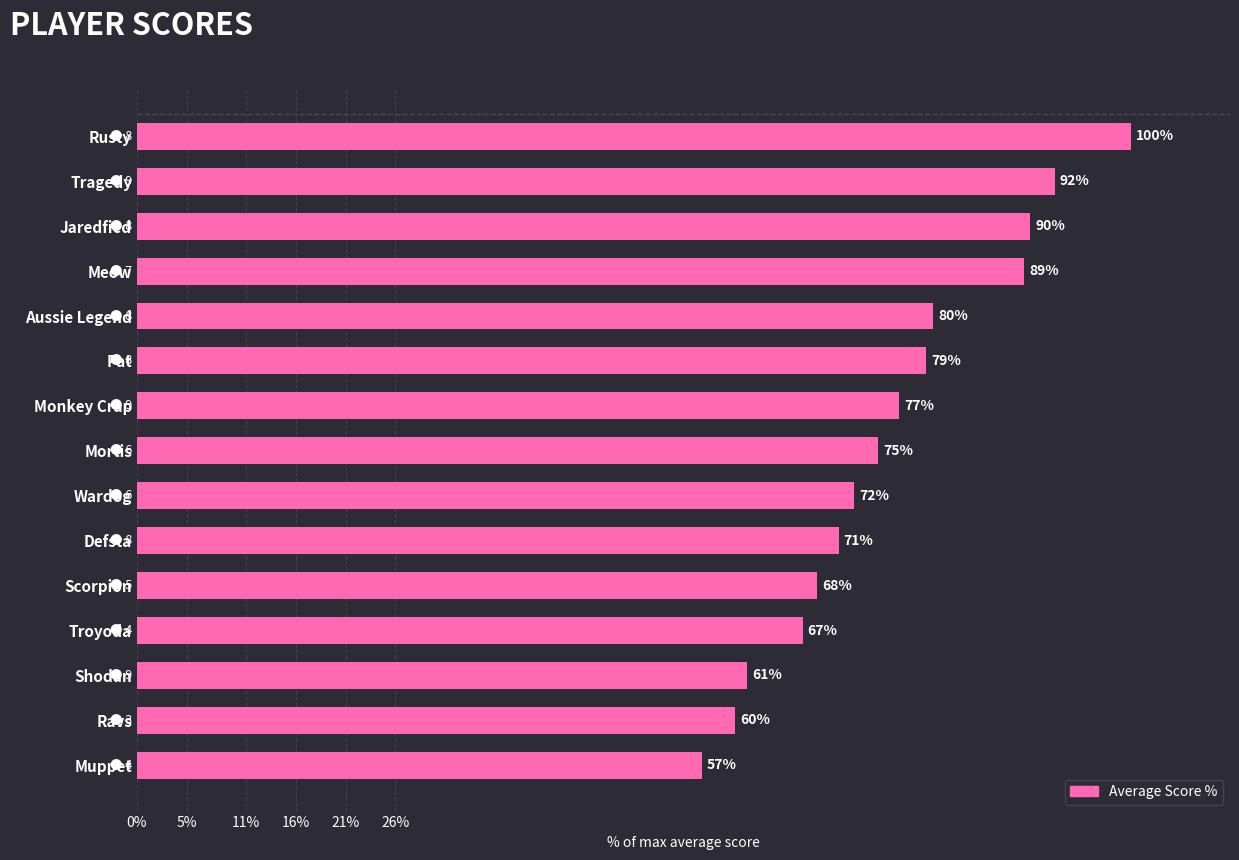

True or false: the data shows 98.3 at Wardog.

False